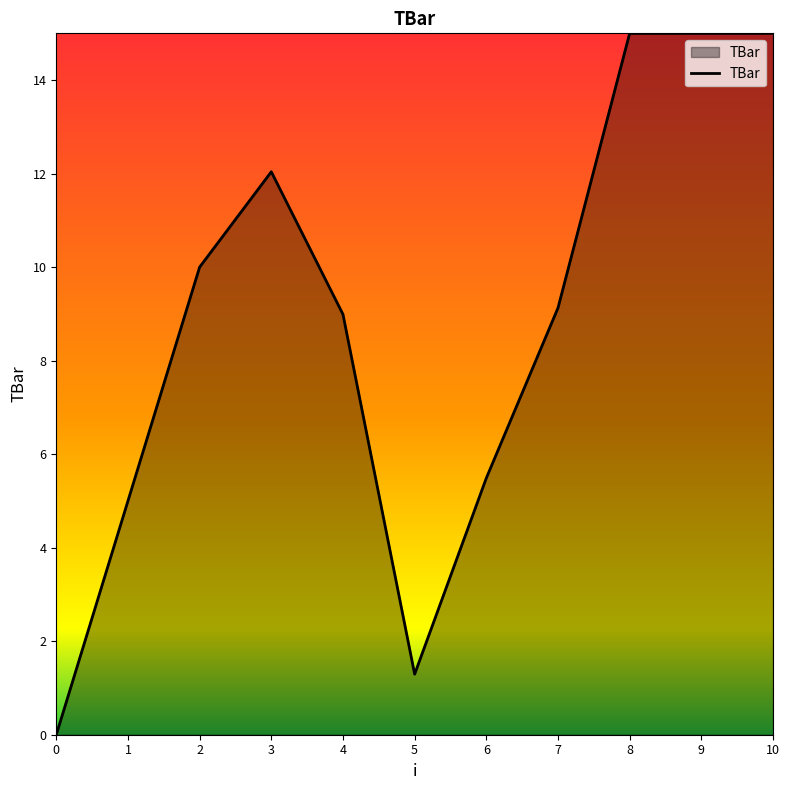

How many series are shown in this chart?

1